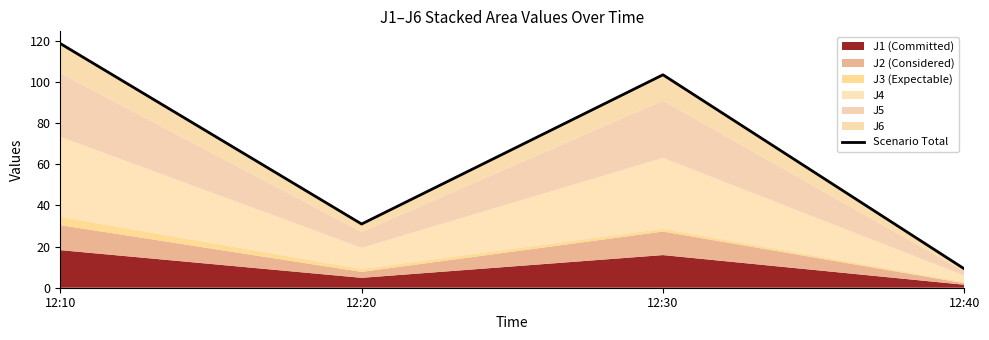

What is the maximum value shown in the chart?

118.6